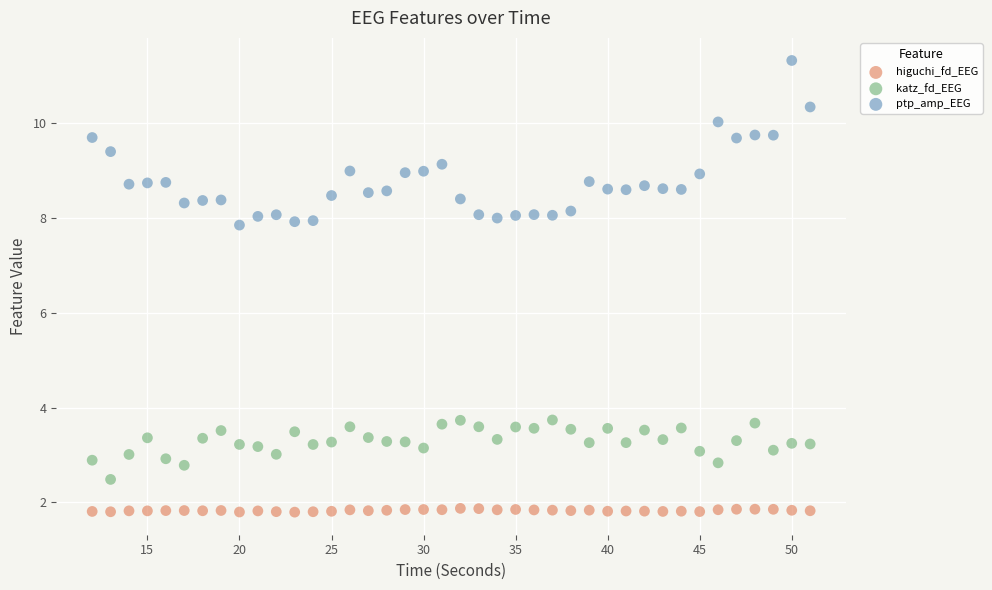

What are all the series names shown in the legend?

higuchi_fd_EEG, katz_fd_EEG, ptp_amp_EEG